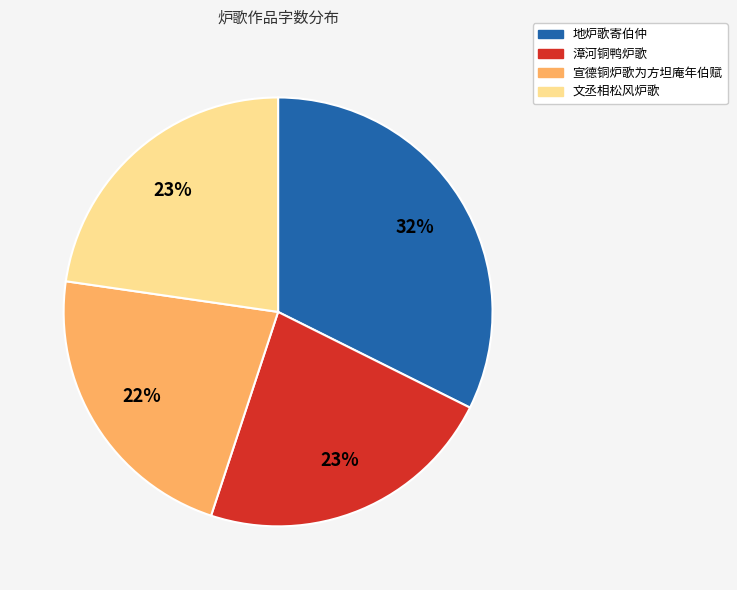

What is the ratio of the value at 宣德铜炉歌为方坦庵年伯赋 to the value at 漳河铜鸭炉歌?

1.0